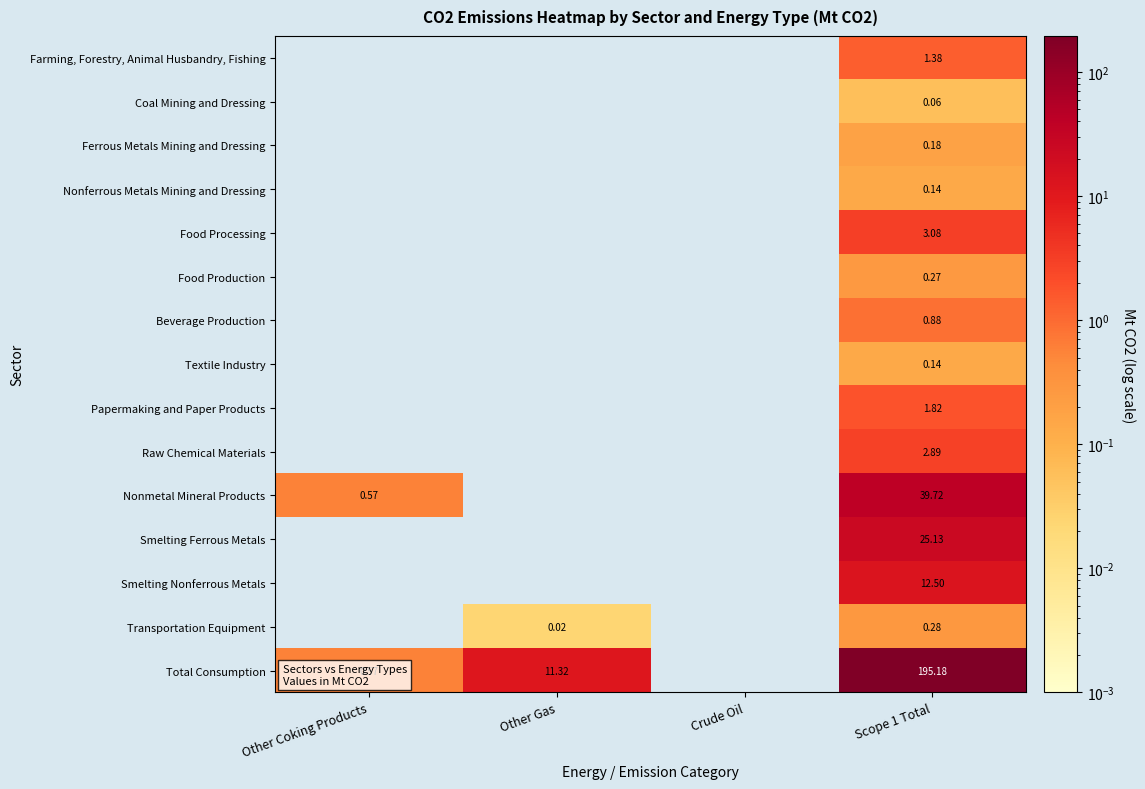

At which category is the sum across all series the highest?

Scope 1 Total